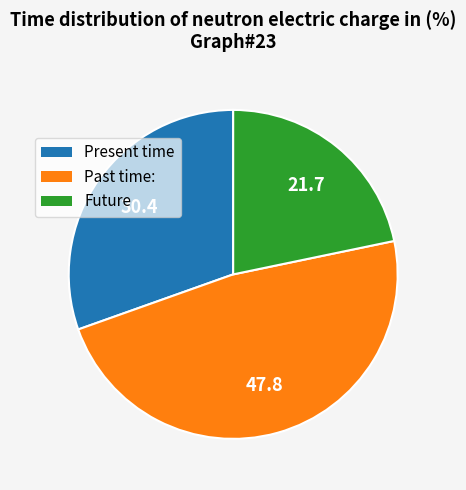

Is there any slice that represents more than half of the pie?

No